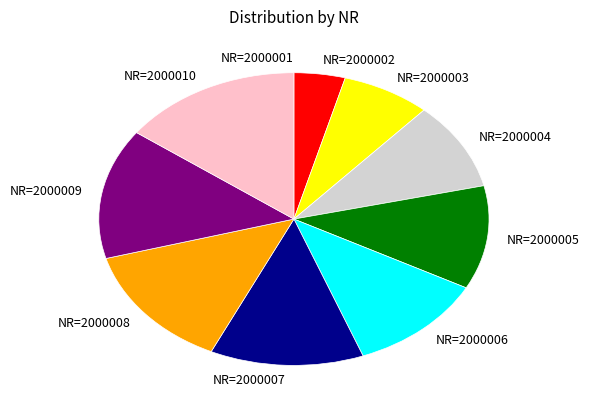

The NR=2000004 slice represents 10% of the pie. True or false?

True